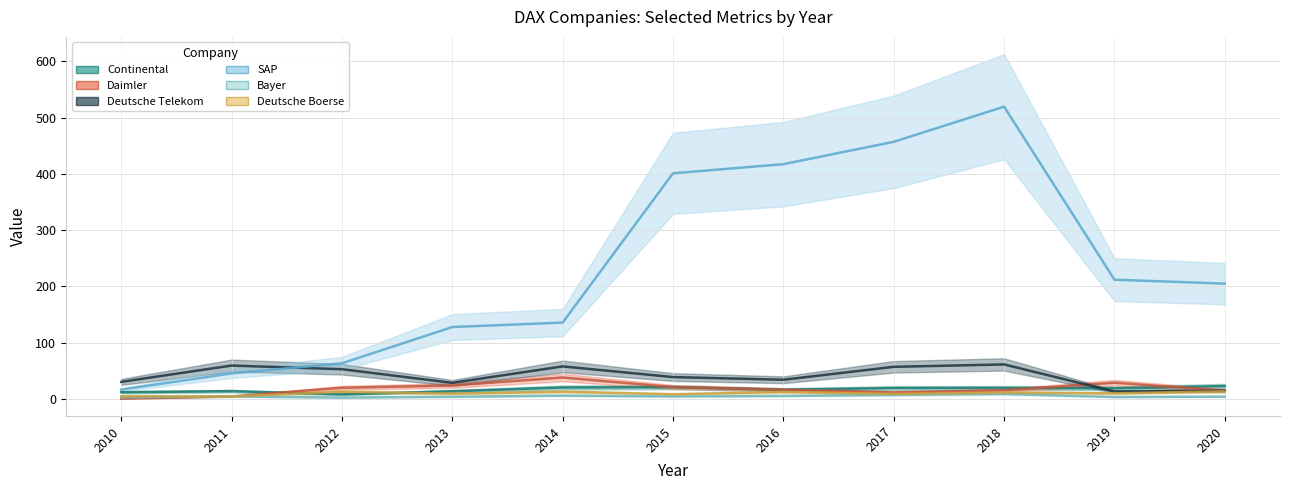

Reading left to right, transcribe all the data shown in this chart.

Continental: 2010=11.5	2011=13.5	2012=7.8	2013=13.2	2014=20.0	2015=20.5	2016=16.0	2017=19.0	2018=19.2	2019=18.5	2020=22.5
Daimler: 2010=0.0	2011=4.0	2012=19.5	2013=23.5	2014=37.8	2015=20.8	2016=16.0	2017=11.2	2018=15.0	2019=28.5	2020=14.5
Deutsche Telekom: 2010=30.0	2011=59.0	2012=52.5	2013=28.2	2014=57.5	2015=38.5	2016=33.8	2017=56.8	2018=61.0	2019=12.8	2020=14.2
SAP: 2010=16.2	2011=45.0	2012=63.0	2013=127.5	2014=135.5	2015=401.0	2016=417.2	2017=457.0	2018=519.5	2019=211.8	2020=204.8
Bayer: 2010=2.5	2011=4.0	2012=2.0	2013=3.5	2014=5.5	2015=4.0	2016=5.0	2017=6.8	2018=8.5	2019=3.0	2020=3.8
Deutsche Boerse: 2010=4.5	2011=4.0	2012=12.5	2013=9.0	2014=12.5	2015=8.0	2016=12.0	2017=8.5	2018=11.0	2019=9.5	2020=13.2